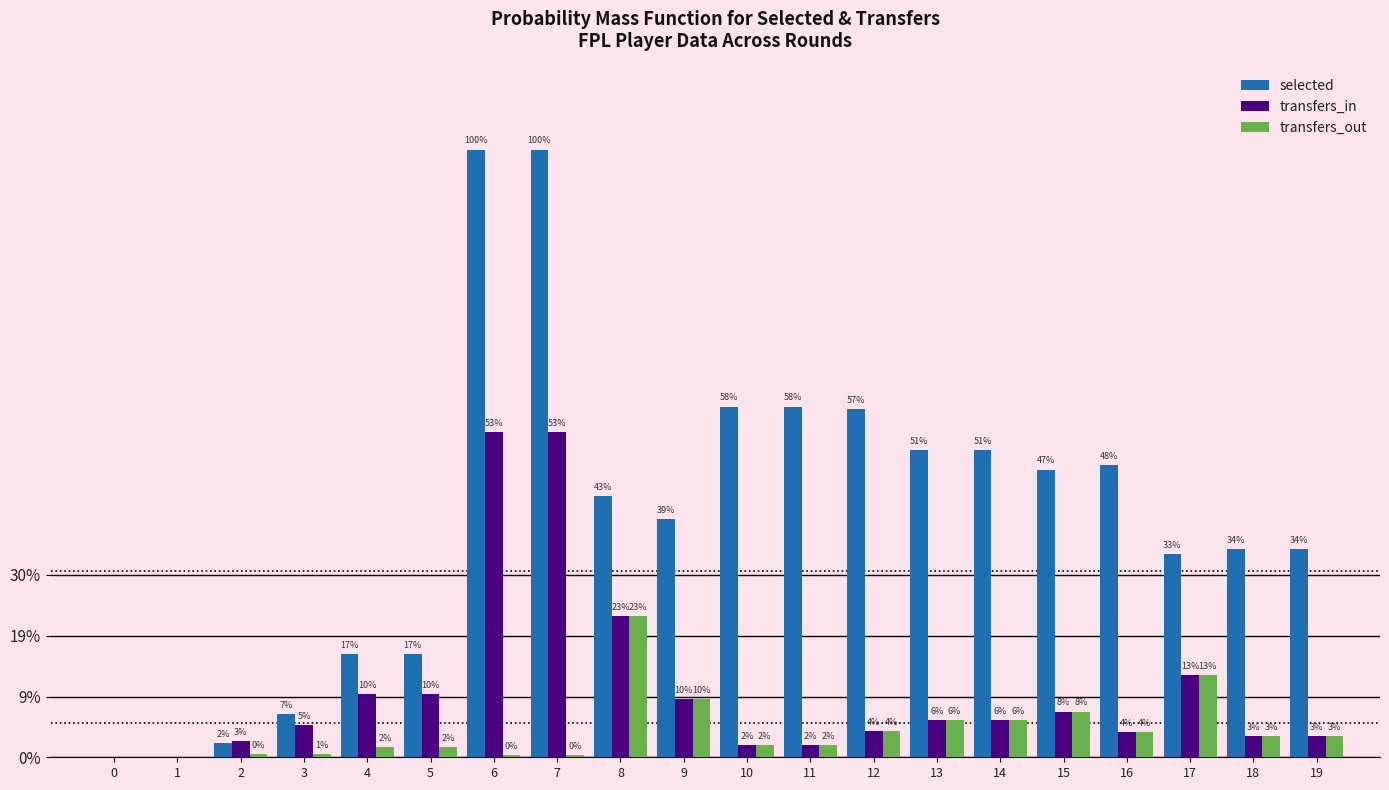

What is the total value across all series at 16?

644053